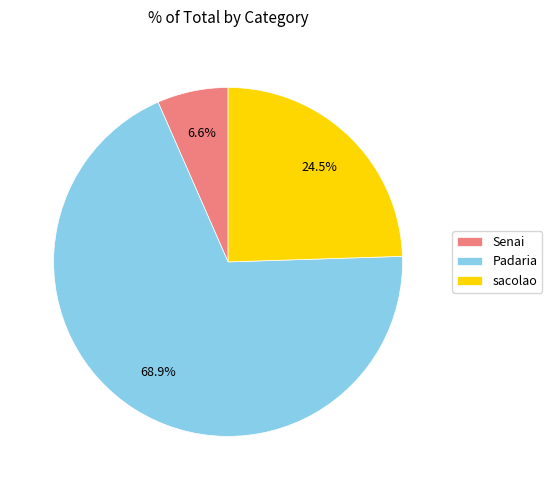

Do Padaria and sacolao together represent more than half of the pie?

Yes